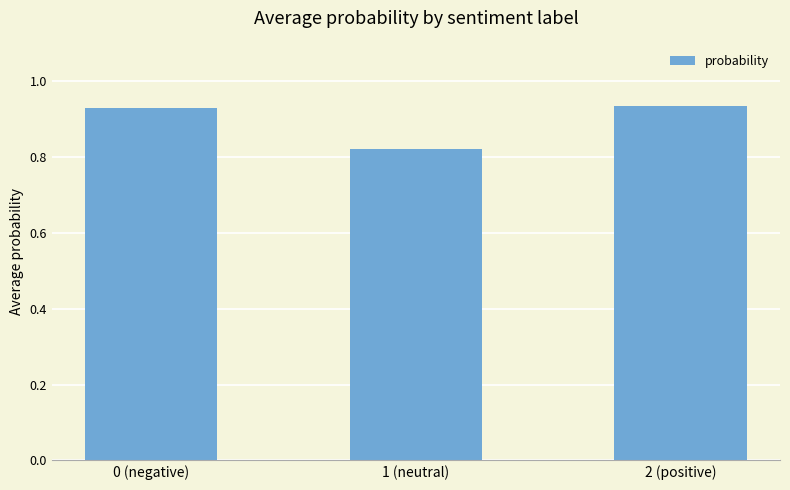

What is the sum of the values at 2 (positive) and 1 (neutral)?

1.8